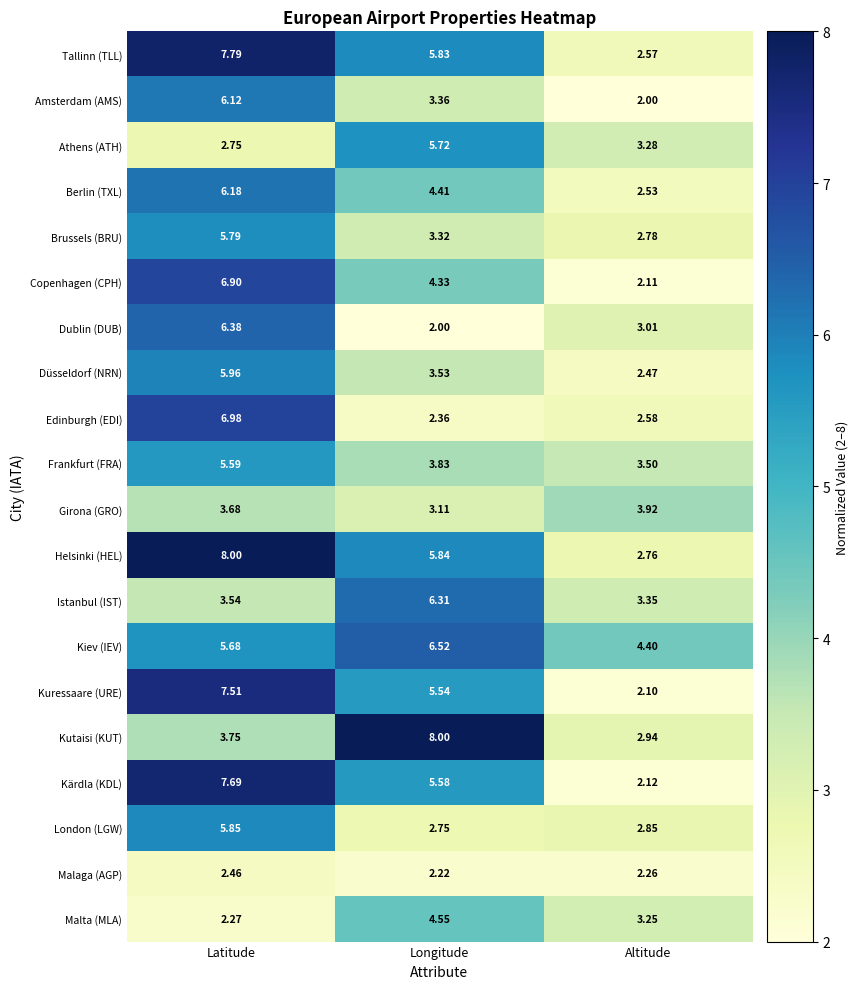

At Longitude, list the series in order from smallest to largest.

Dublin (DUB), Malaga (AGP), Edinburgh (EDI), London (LGW), Girona (GRO), Brussels (BRU), Amsterdam (AMS), Düsseldorf (NRN), Frankfurt (FRA), Copenhagen (CPH), Berlin (TXL), Malta (MLA), Kuressaare (URE), Kärdla (KDL), Athens (ATH), Tallinn (TLL), Helsinki (HEL), Istanbul (IST), Kiev (IEV), Kutaisi (KUT)